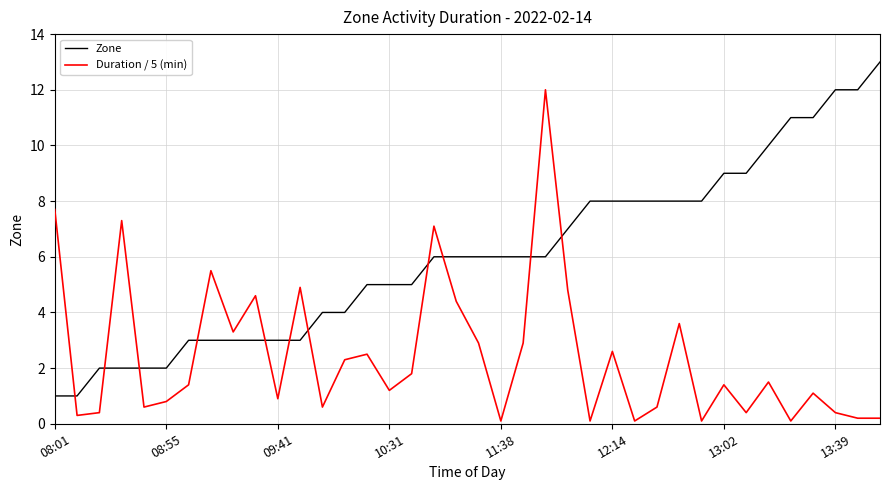

Which series ends up on top after the final intersection of Zone and Duration / 5 (min)?

Zone